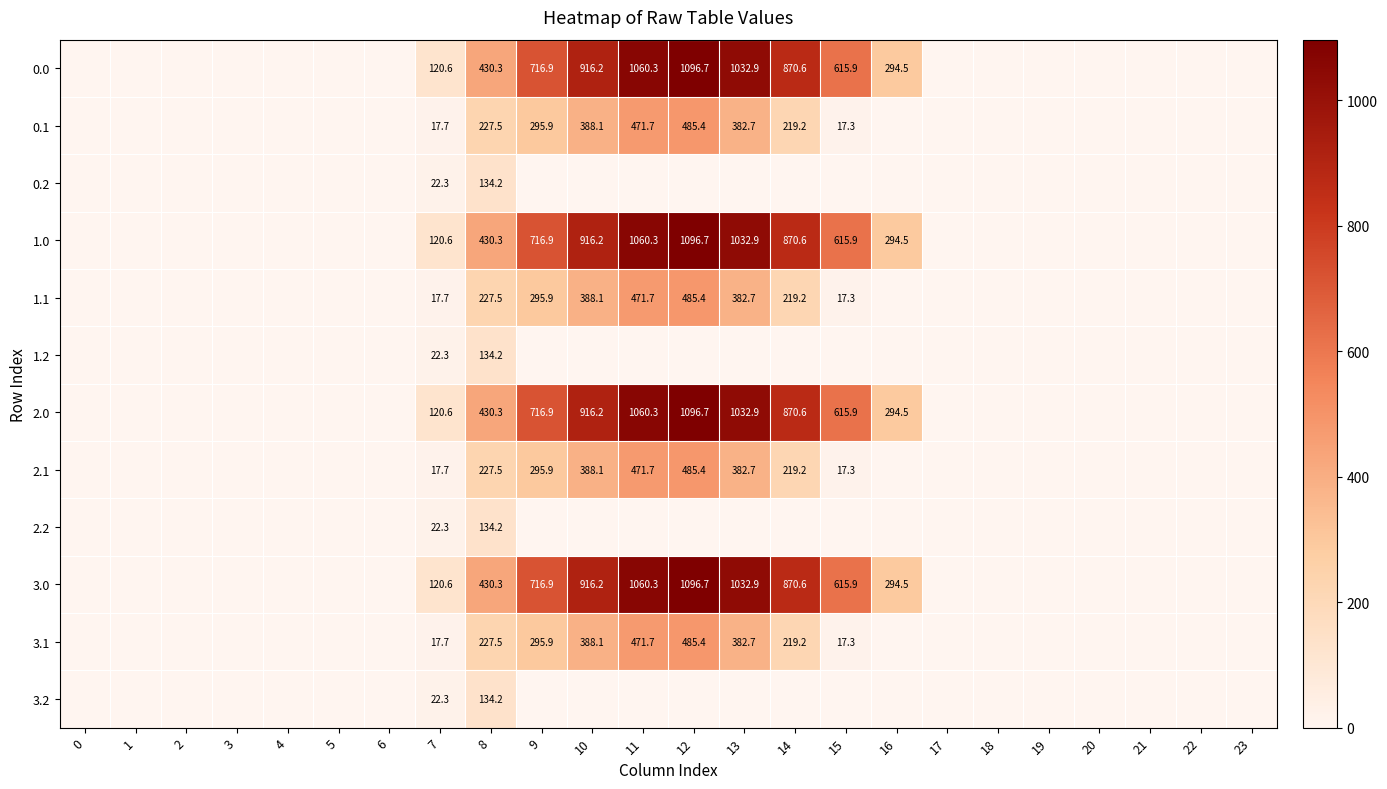

What is the sum of the 3.0 values at 13 and 12?

2129.6